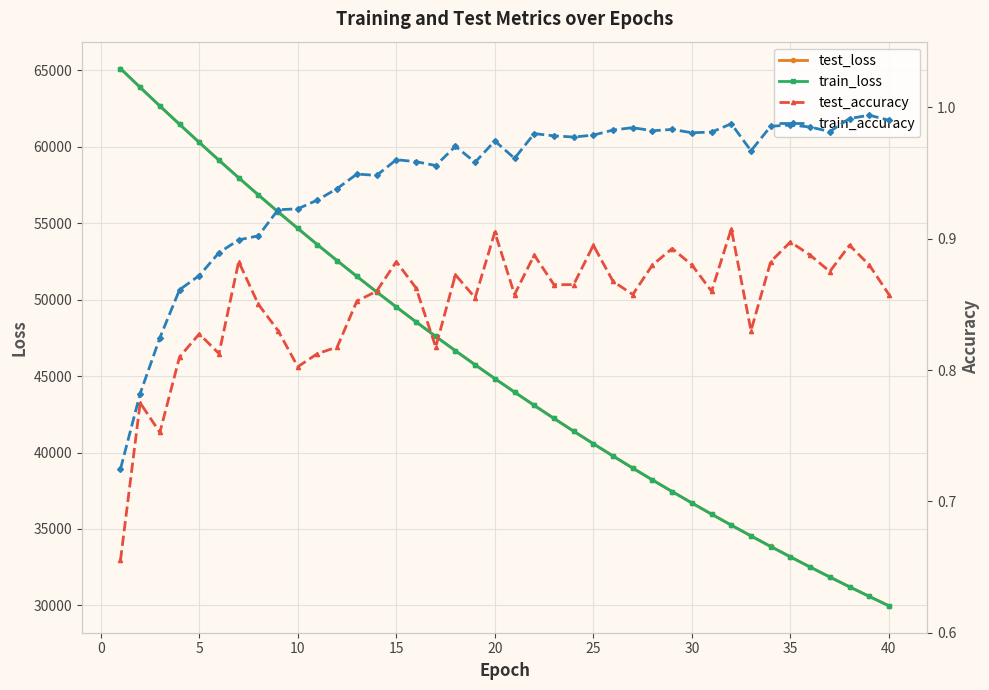

What is the minimum value for train_loss?

29972.7